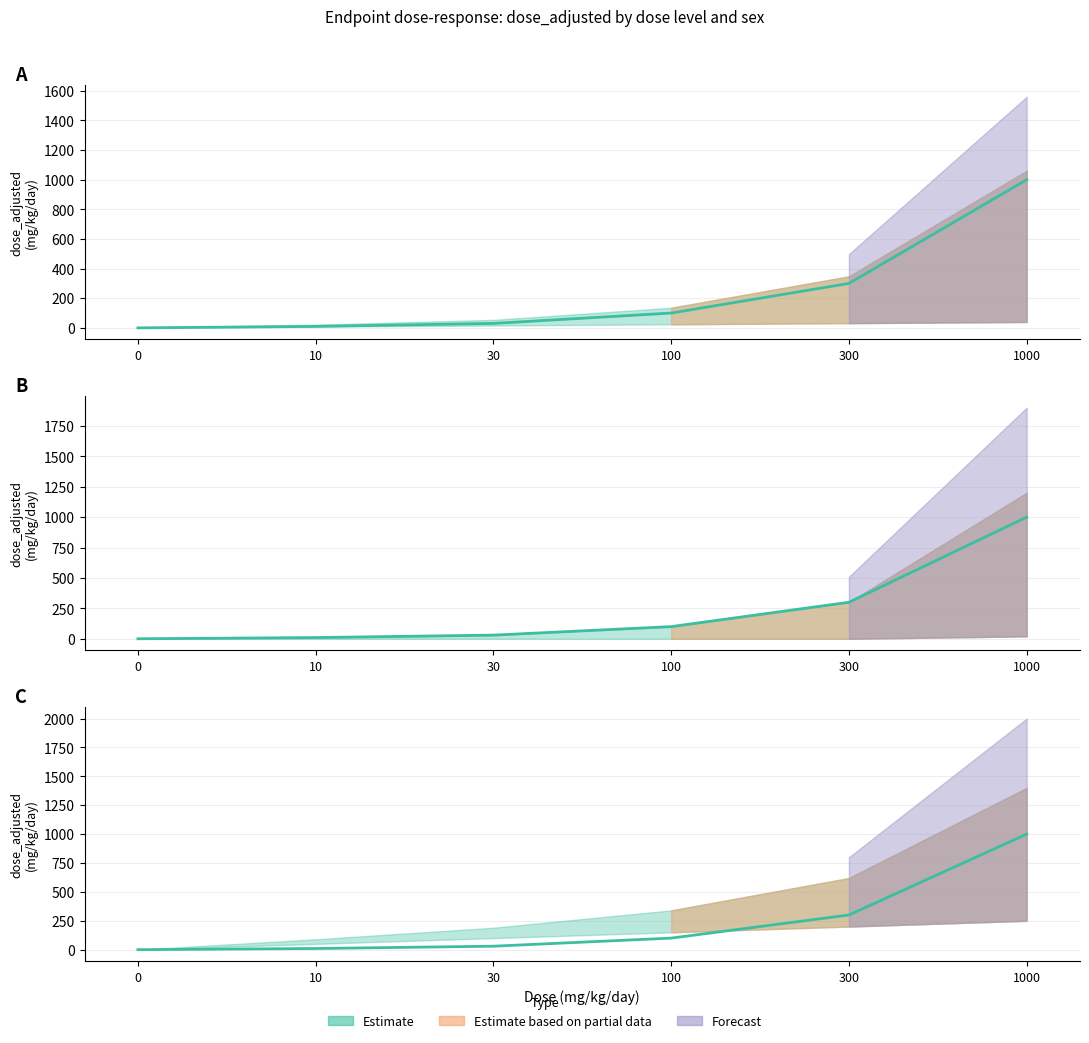

List the labels in order of dose_adjusted_F value, smallest first.

0, 10, 30, 100, 300, 1000